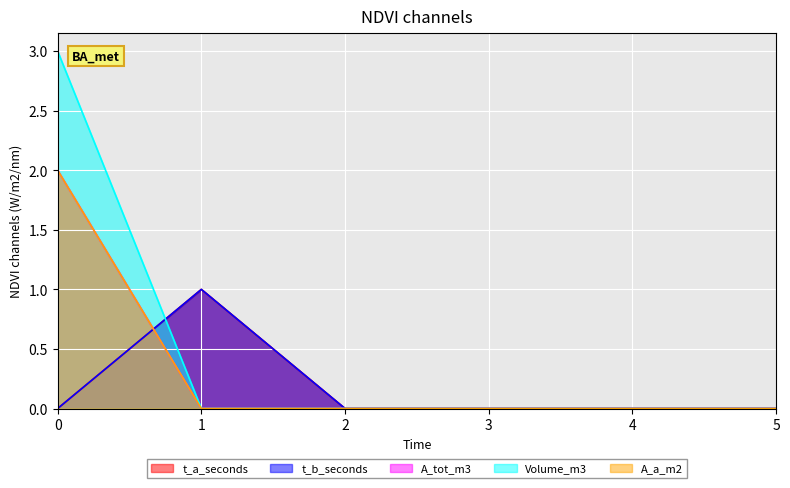

Where is the first local maximum for t_b_seconds?

1